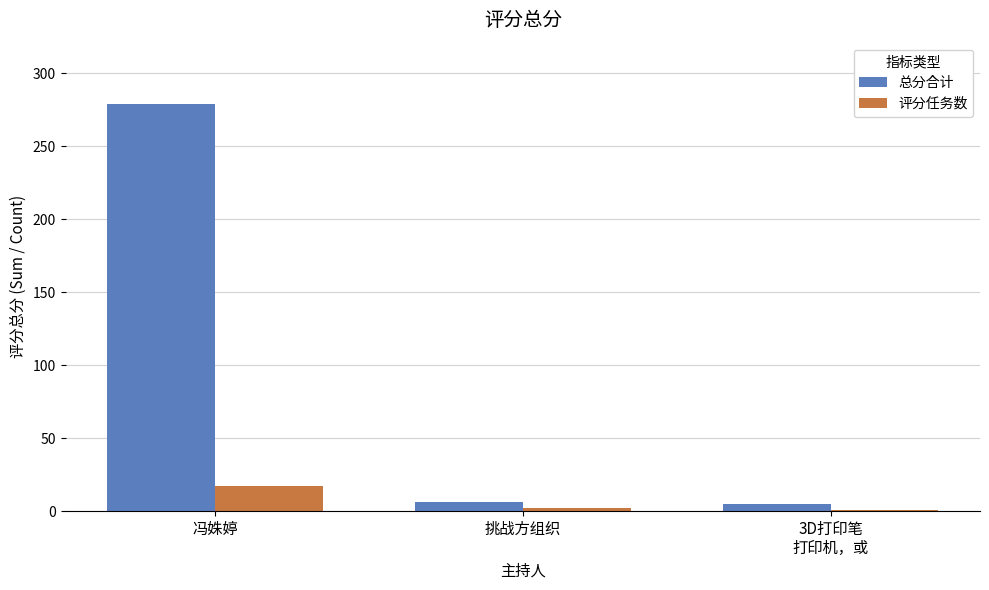

List the series in order of their peak value, highest first.

总分合计, 评分任务数